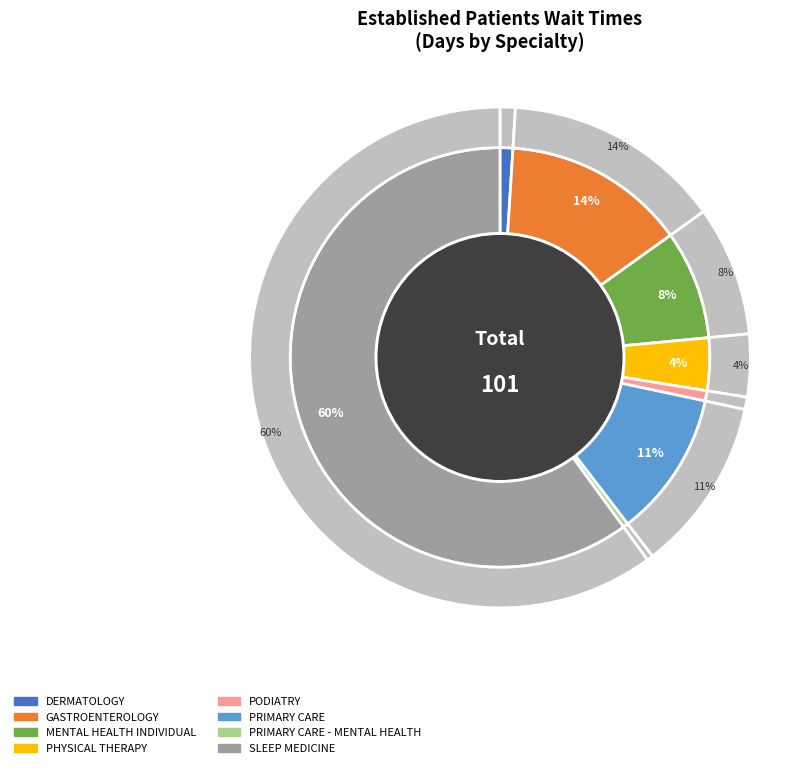

What percentage is NOT represented by PRIMARY CARE?

88.7%